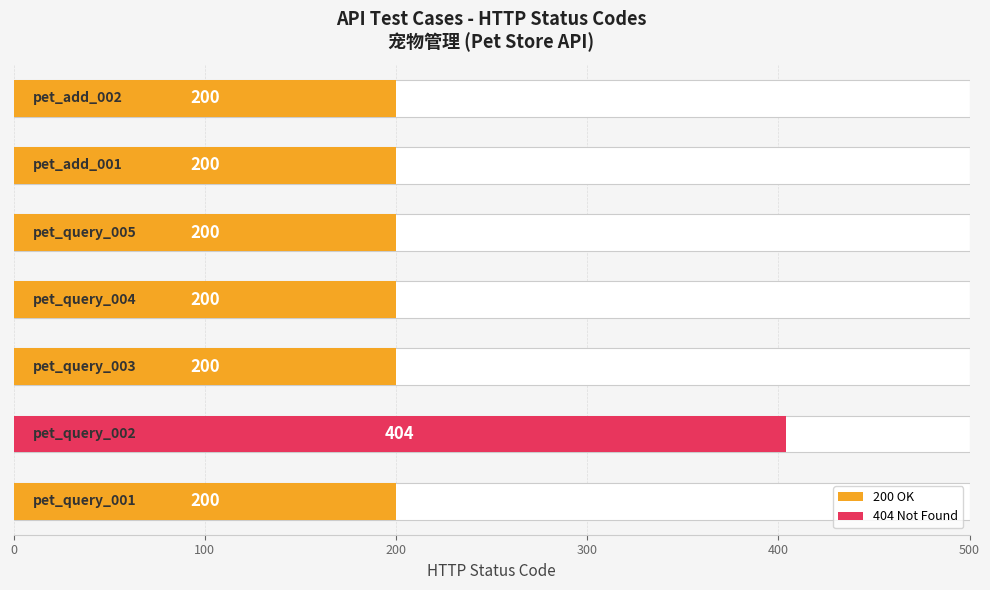

How many values exceed 200?

1